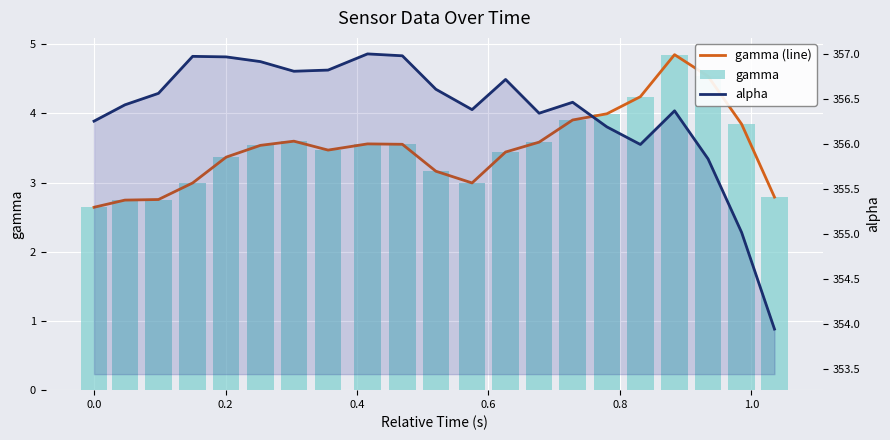

What is the minimum value shown in the chart?

2.6